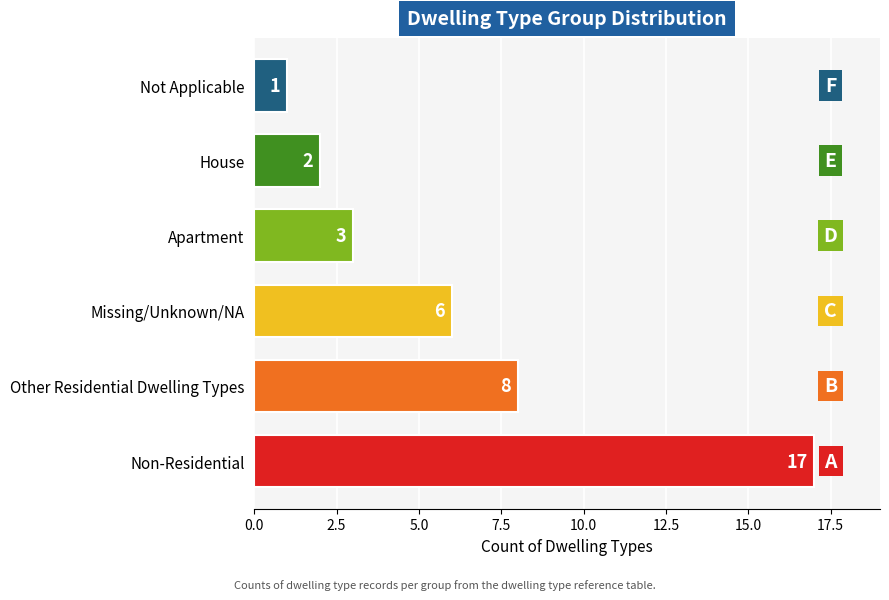

How many data points are less than 6?

3